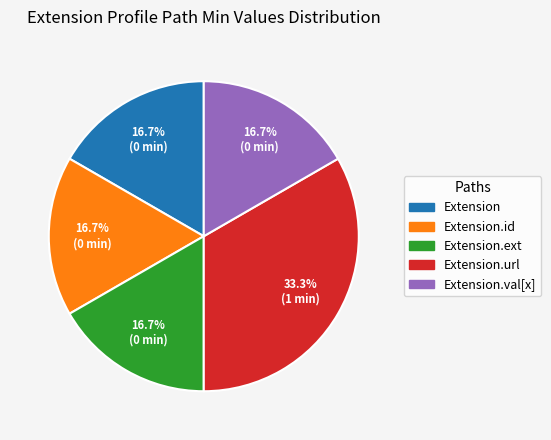

Which category has the biggest portion of the pie?

Extension.url